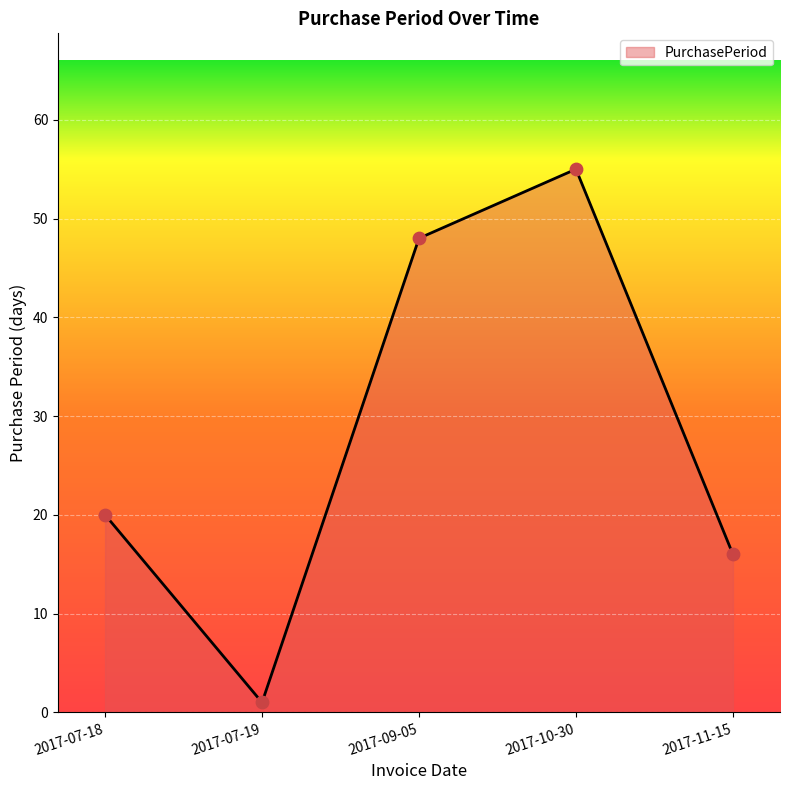

What is the ratio of the value at 2017-07-19 to the value at 2017-07-18?

0.1